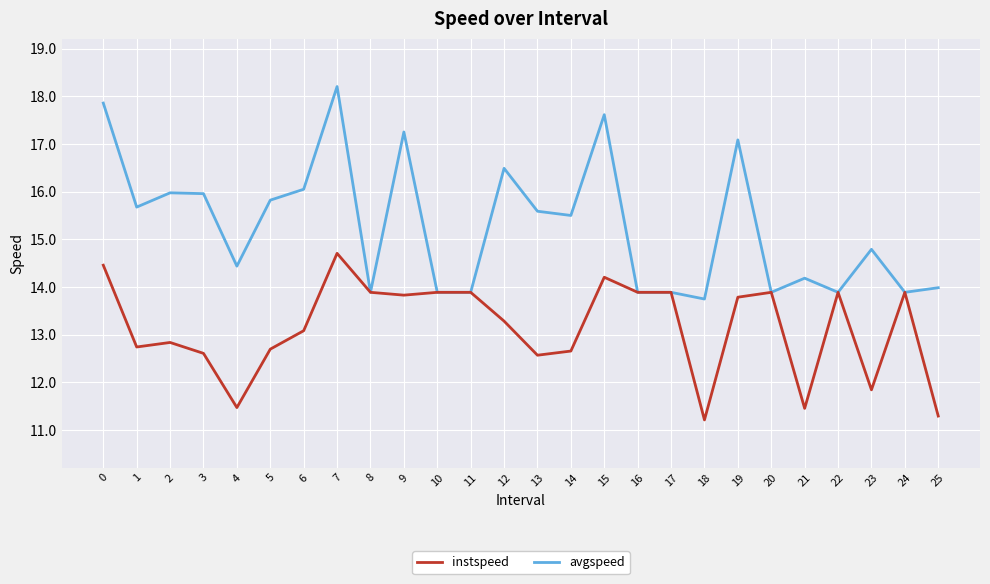

The instspeed series shows 21.6 at 1. True or false?

False